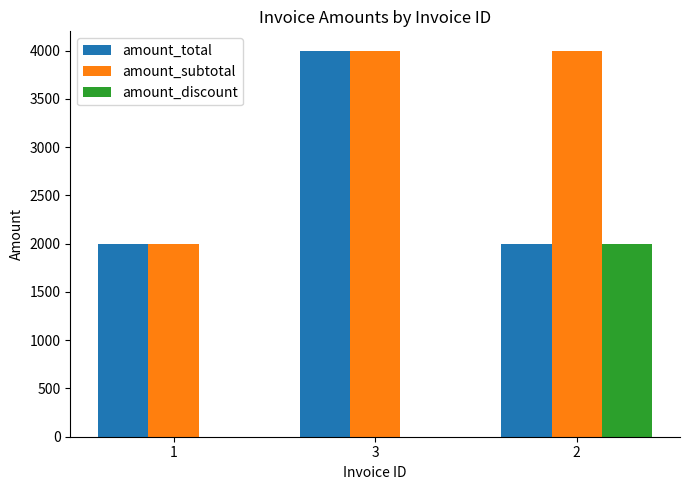

The value of amount_subtotal at 1 is 1999. True or false?

True